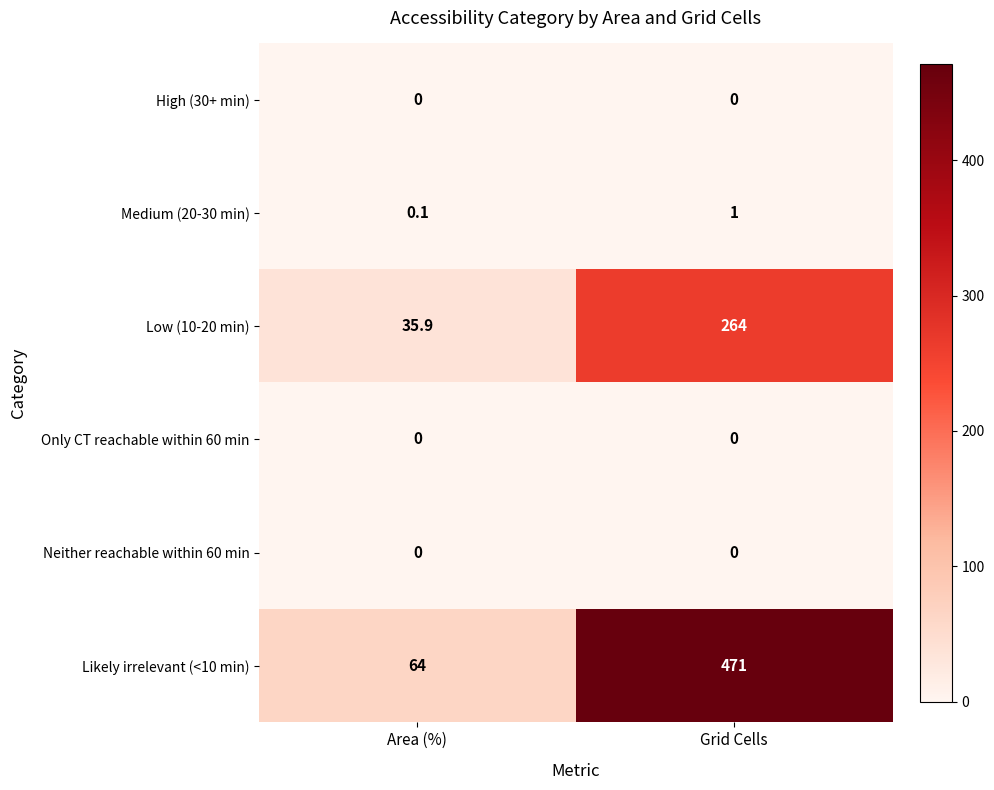

What is the minimum value for Likely irrelevant (<10 min)?

64.0